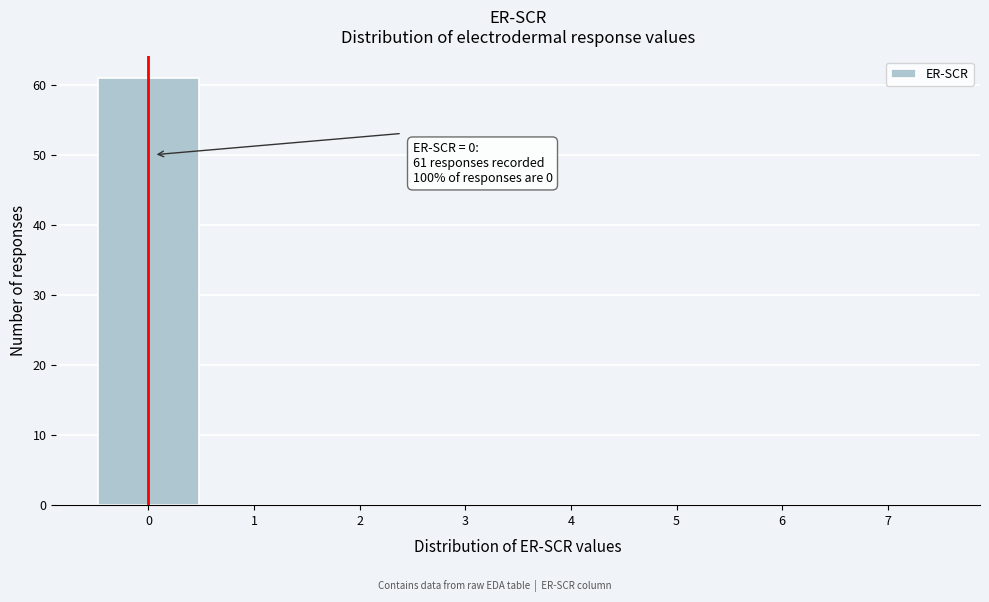

Over which range of the x-axis is the bar tallest?

-0.5 to 0.5